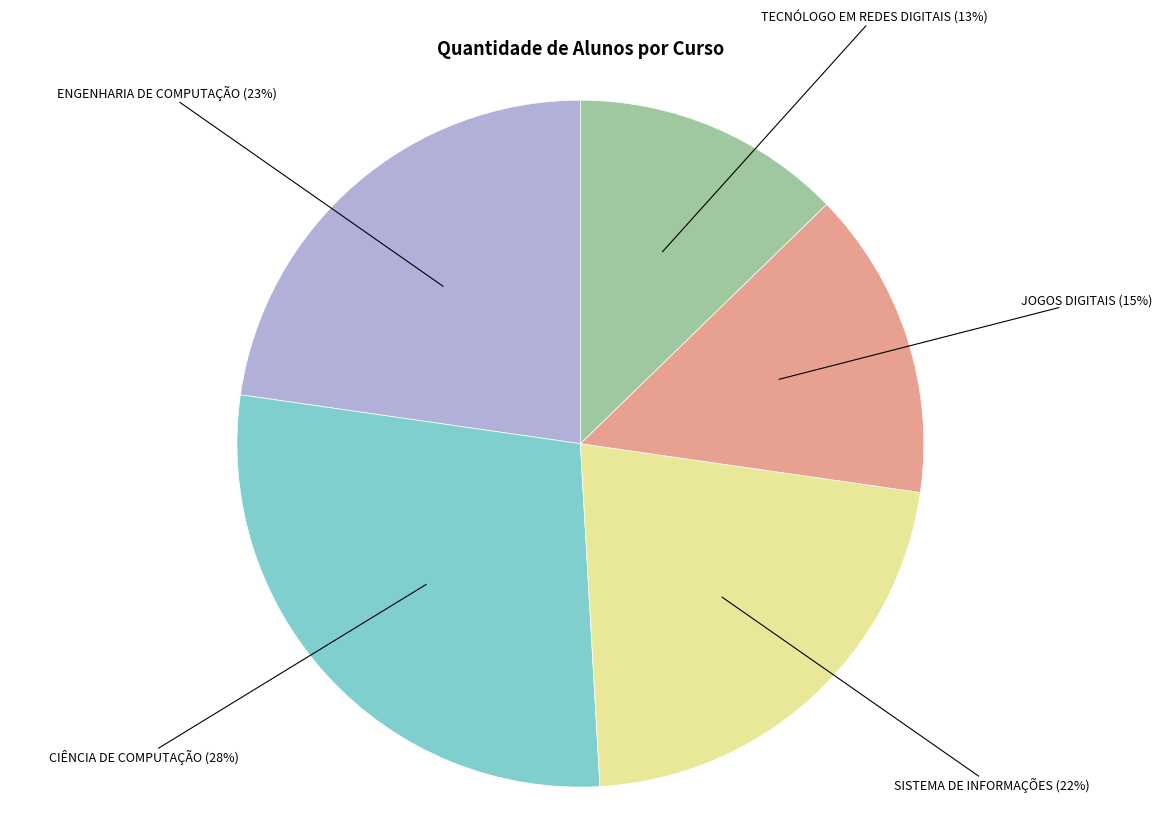

Is it true that ENGENHARIA DE COMPUTAÇÃO is 23% of the pie?

True